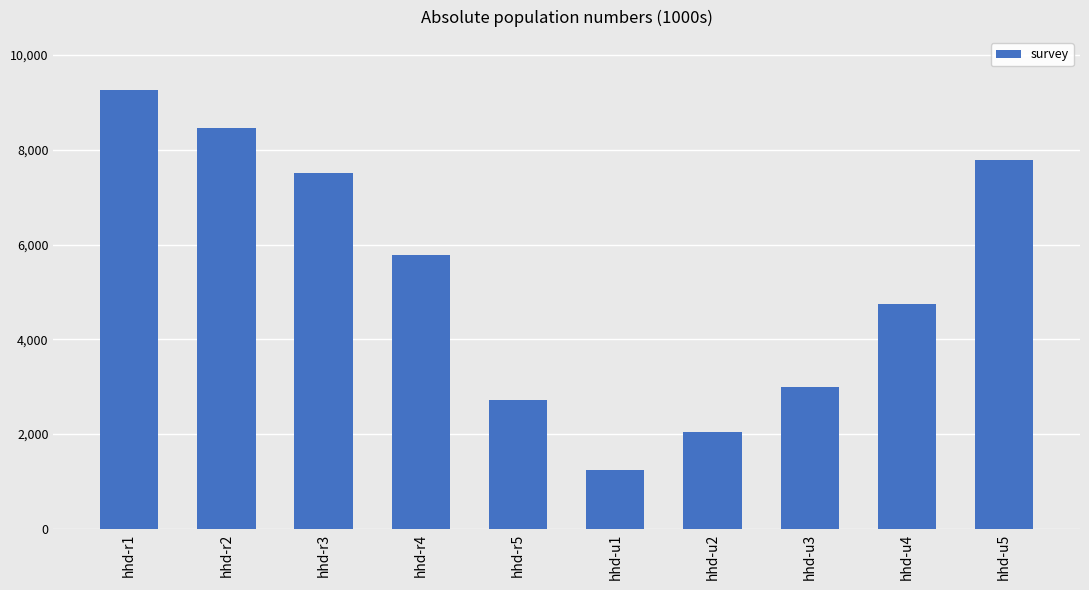

What is the sum of the values at hhd-u3 and hhd-u4?

7738.4